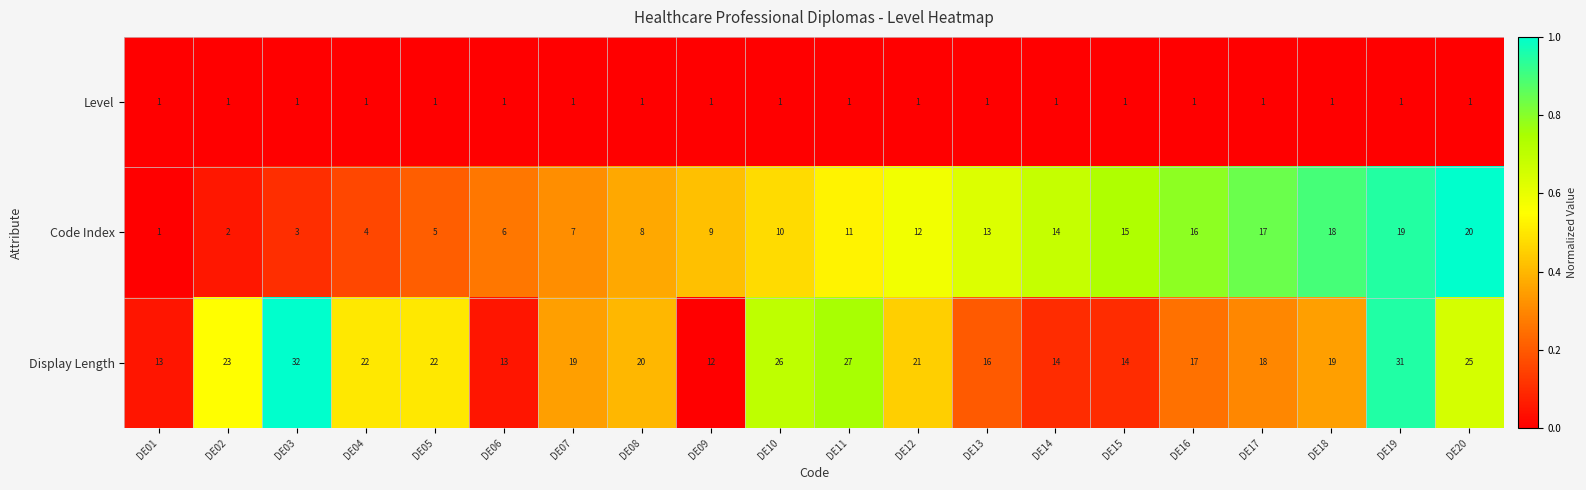

At which category does the chart reach its peak across all series?

DE03